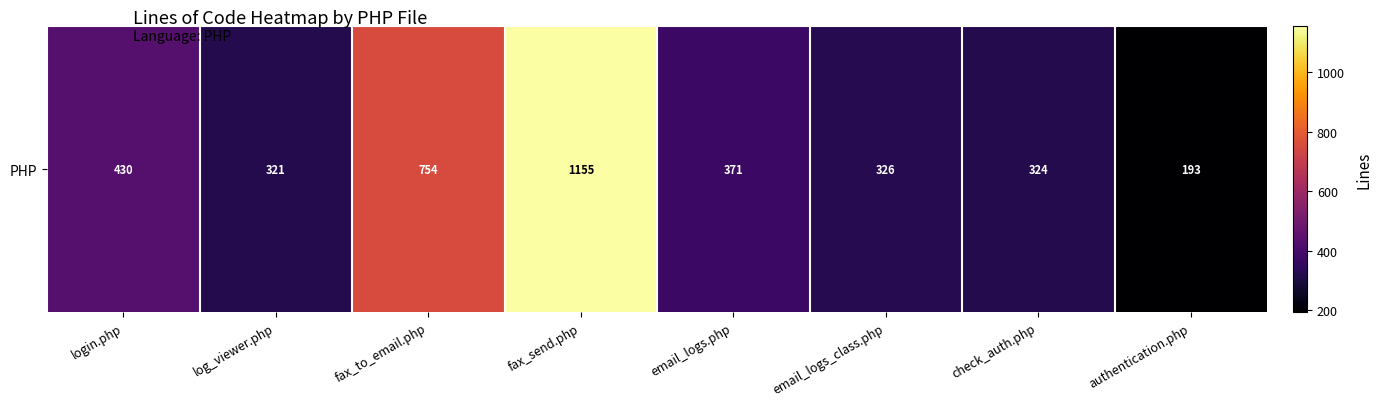

What is the sum of all values?

3874